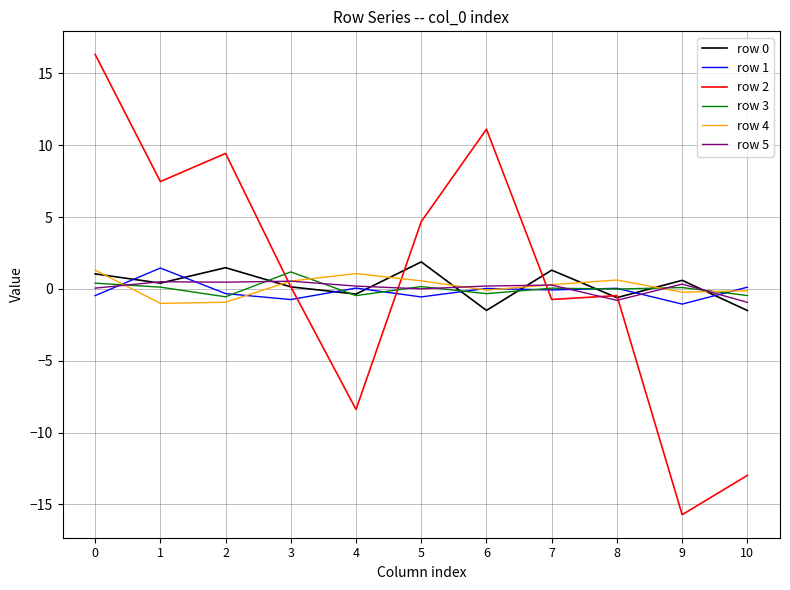

What is the difference between the maximum and minimum values in the row 4 series?

2.3